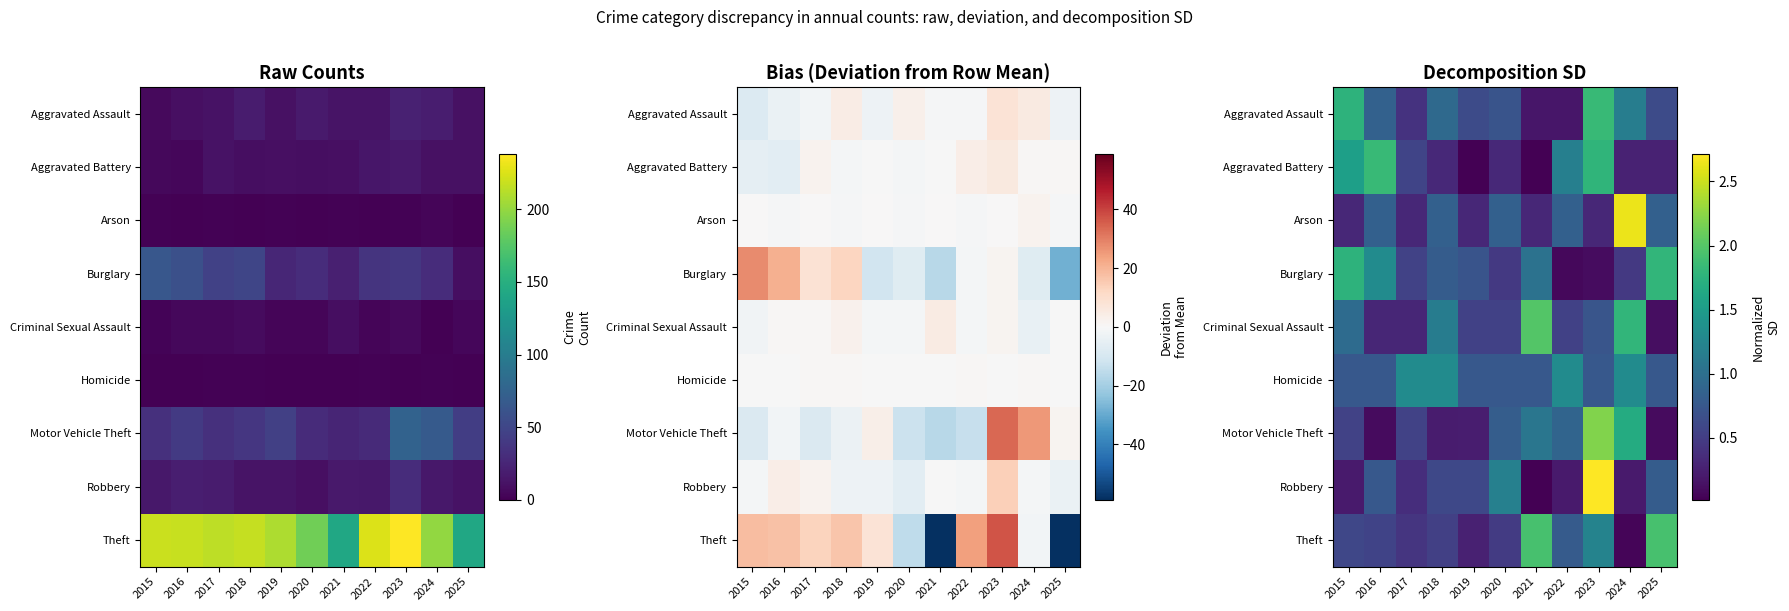

The value of Aggravated Assault at 2024 is 1.7. True or false?

False